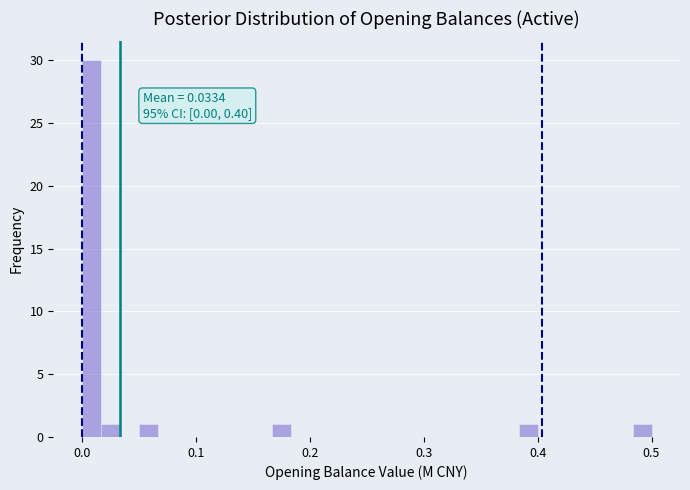

Read against the x-axis, roughly where is the centre of the tallest bar?

0.01